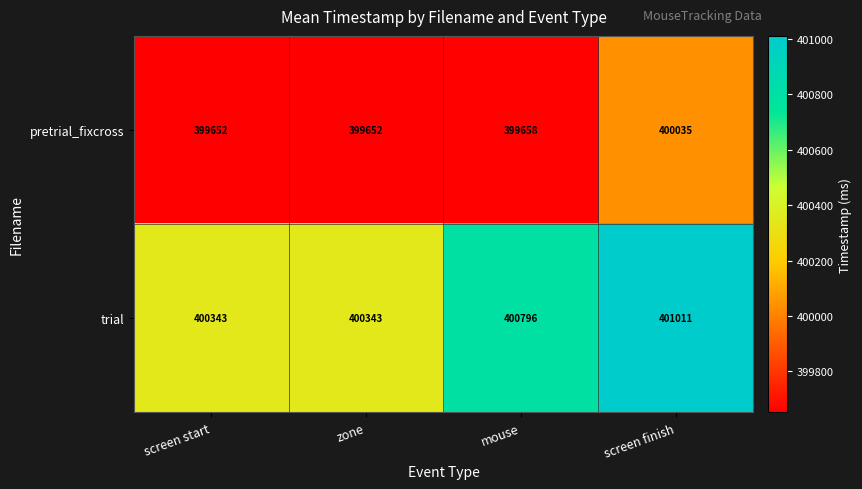

Reading left to right, what are all the values shown in this chart?

pretrial_fixcross: 399652	399652	399658	400035
trial: 400343	400343	400796	401011